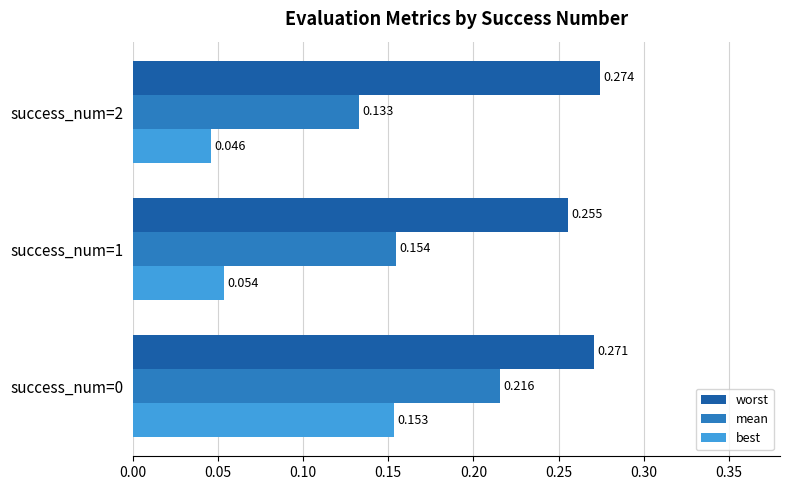

Which series has the largest total across all categories?

worst